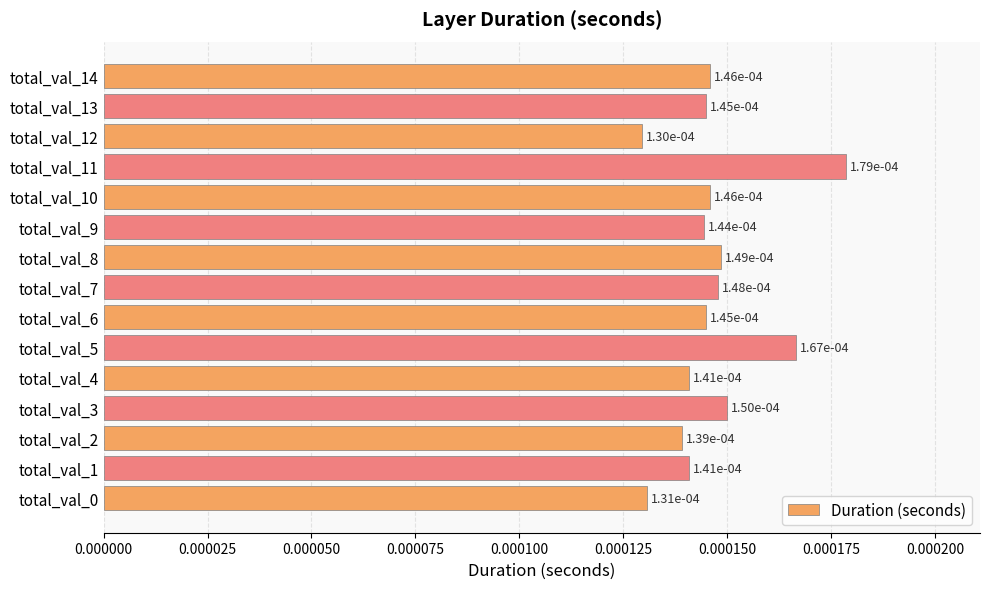

Count the values in the range 0 to 1.

15